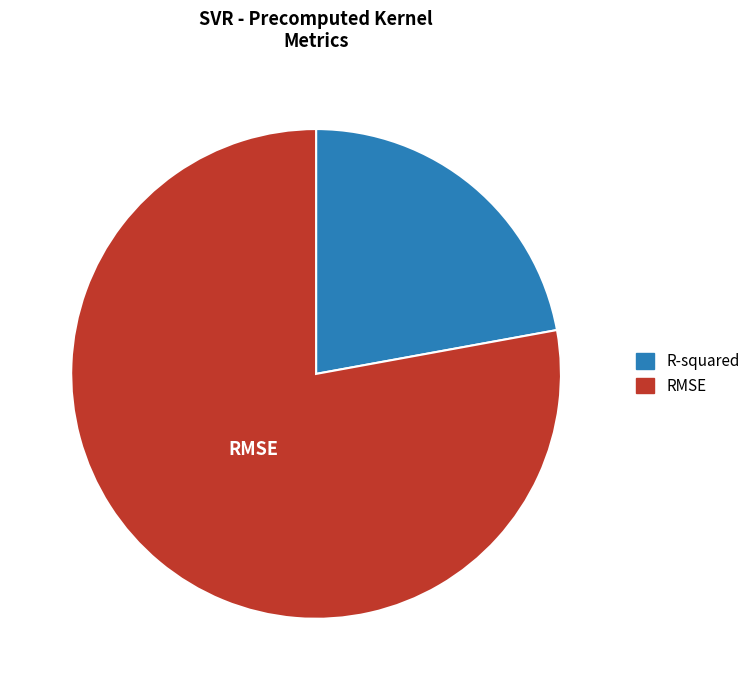

How many segments does this pie chart have?

2